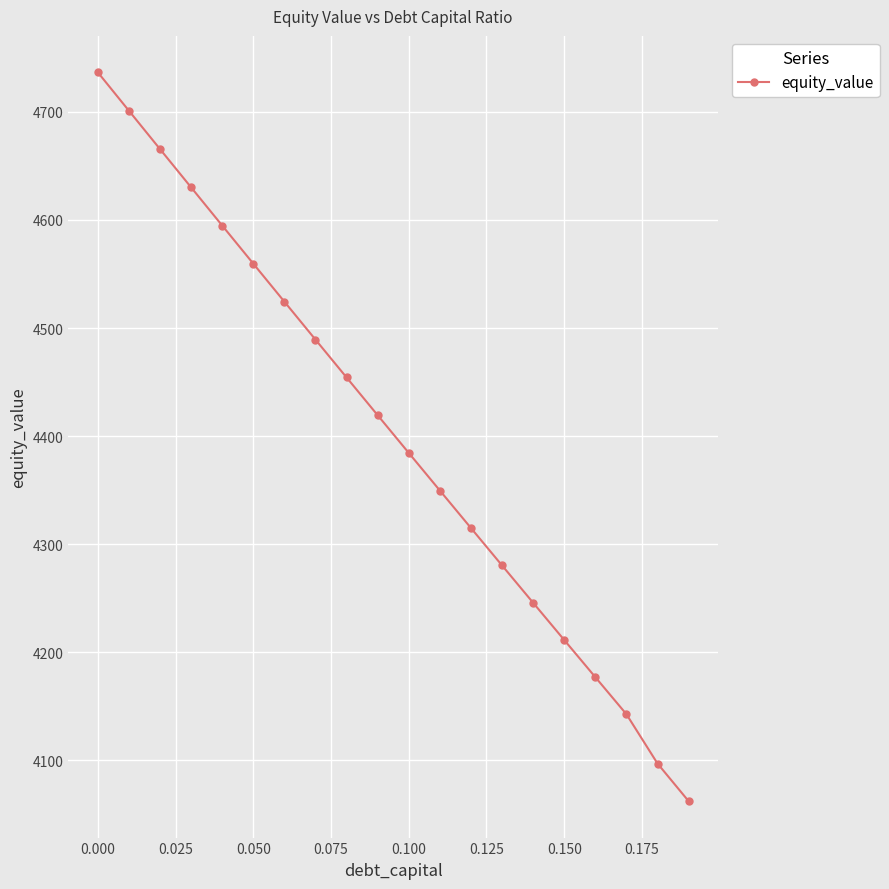

True or false: there are more than 0 points higher than both neighbors.

False